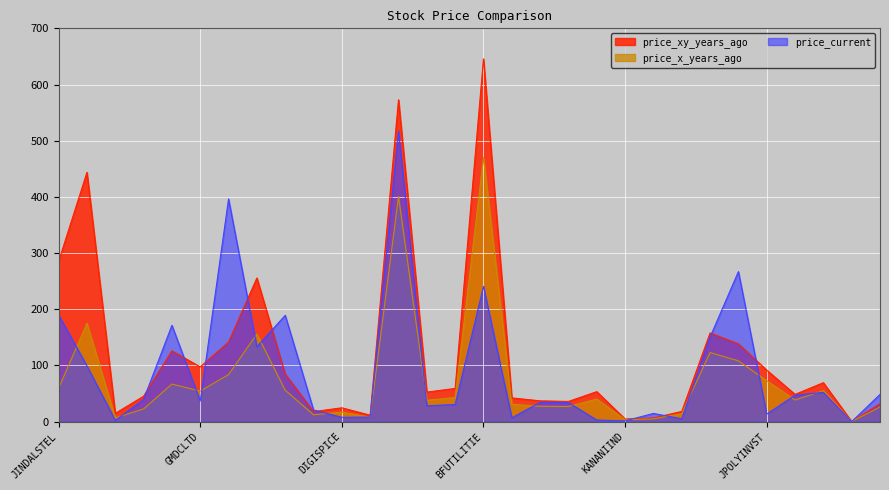

The price_current series shows 396.3 at RADICO. True or false?

True